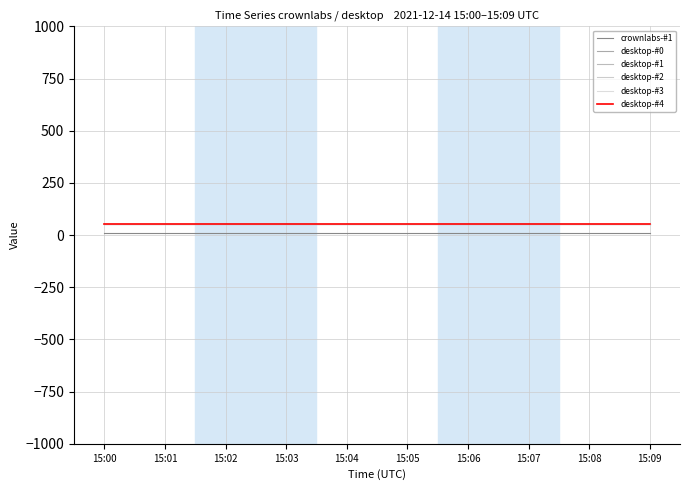

Rank the categories by desktop-#0 value from highest to lowest.

15:00, 15:01, 15:02, 15:03, 15:04, 15:05, 15:06, 15:07, 15:08, 15:09